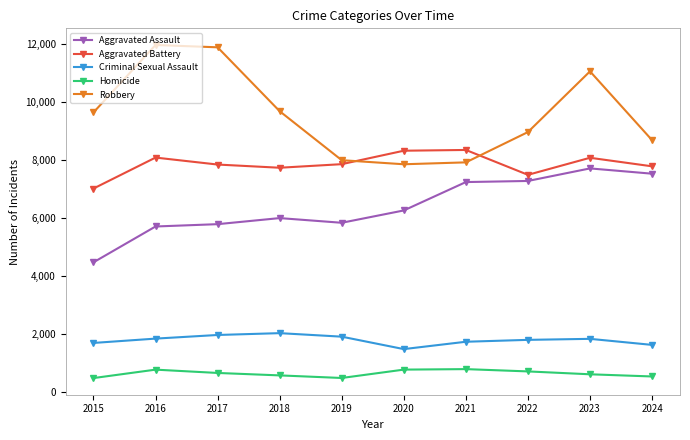

How many values in the Aggravated Assault series are below 6265?

5